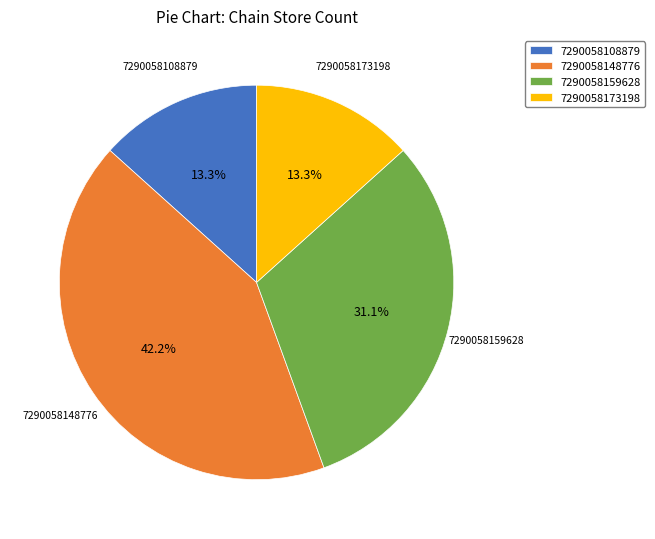

Does 7290058159628 represent more than half of the total?

No